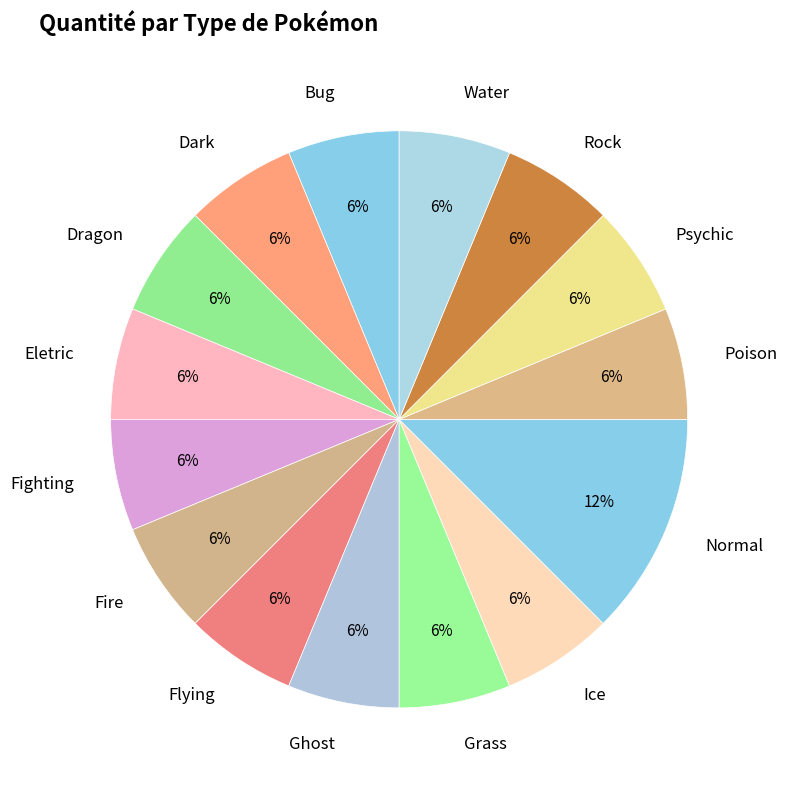

How many segments does this pie chart have?

15